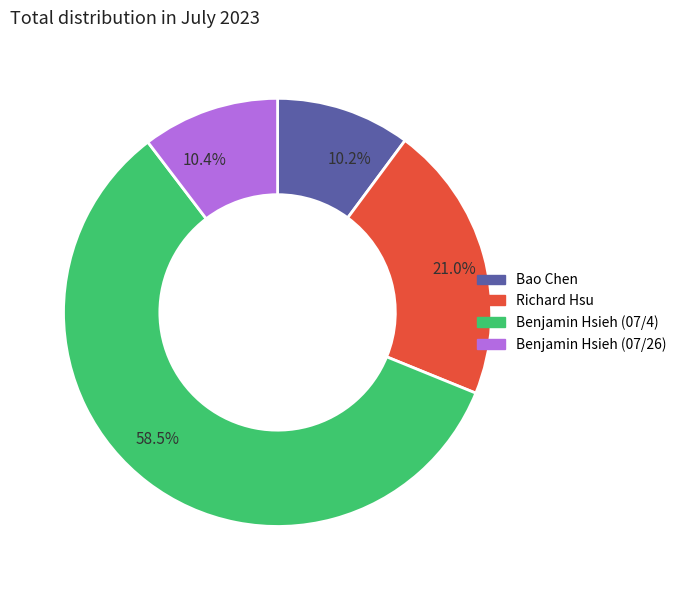

Is there any slice that represents more than half of the pie?

Yes